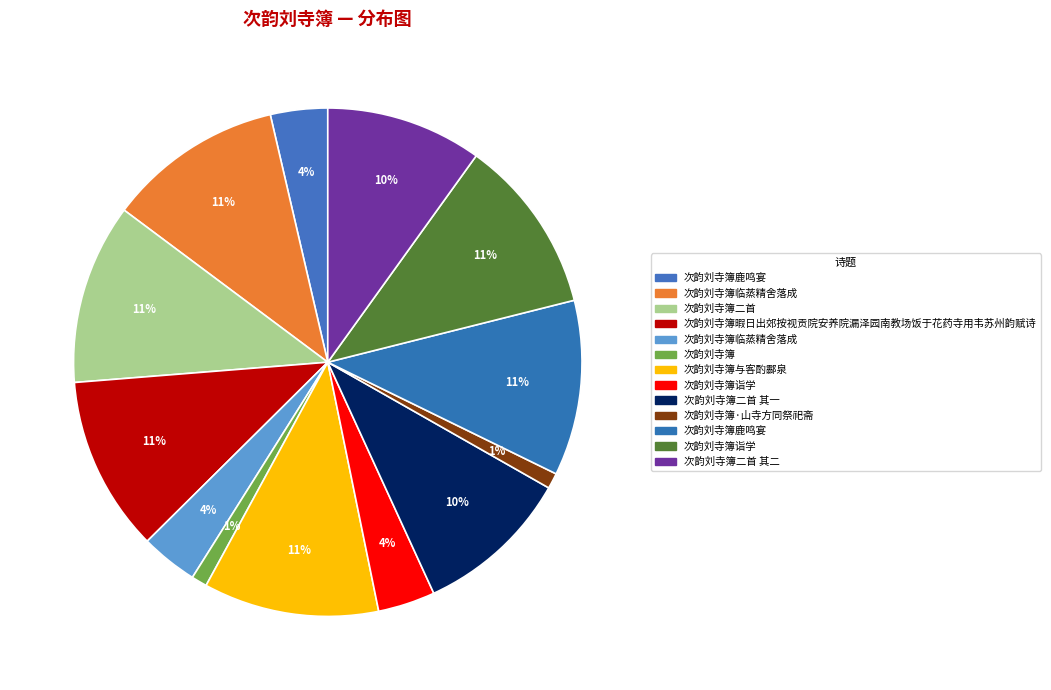

Count the number of slices in the pie.

13